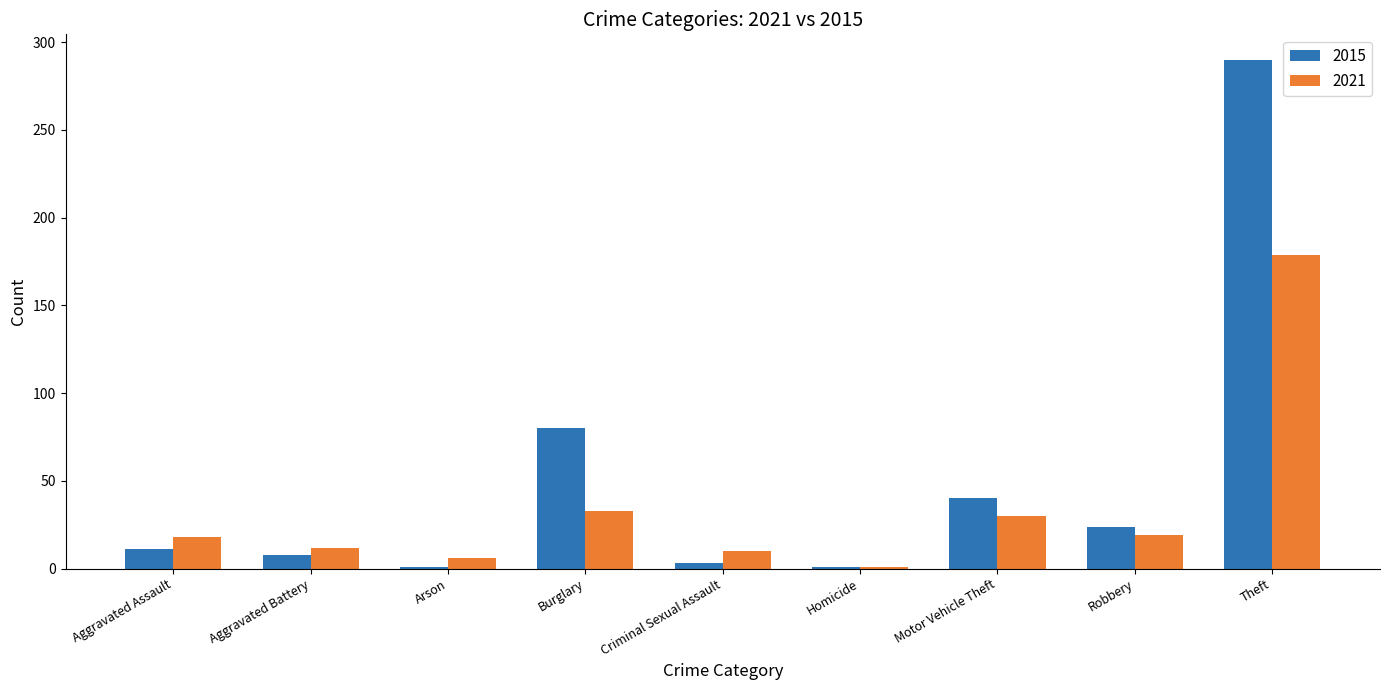

What is the sum of all 2015 values?

458